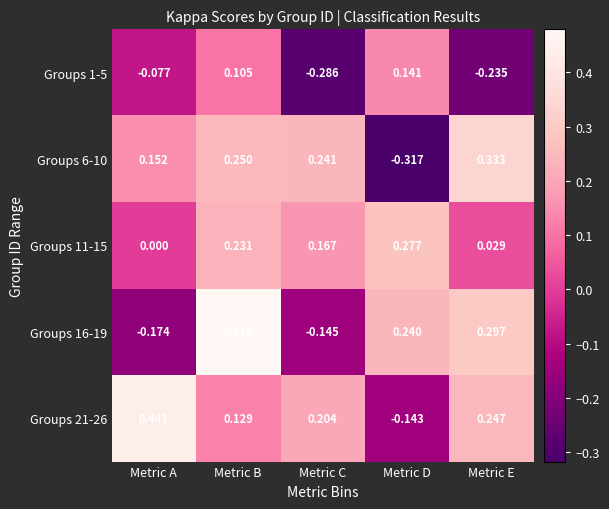

At which label does Groups 16-19 reach its minimum?

Metric A